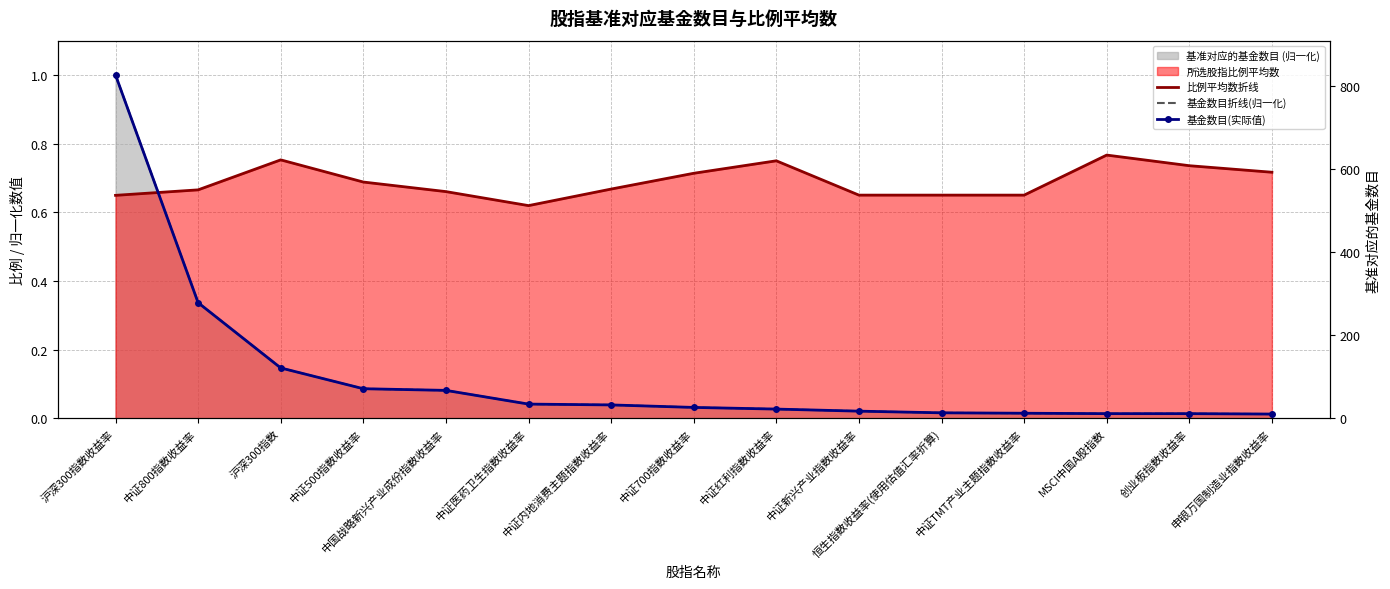

True or false: 基金数目折线(归一化) and 基金数目(实际值) cross at least once.

False